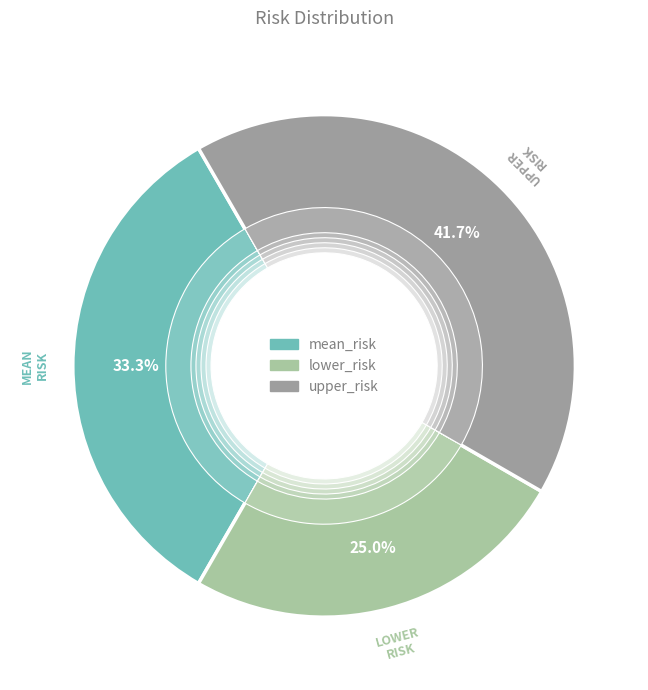

Which has a higher value, upper_risk or mean_risk?

upper_risk